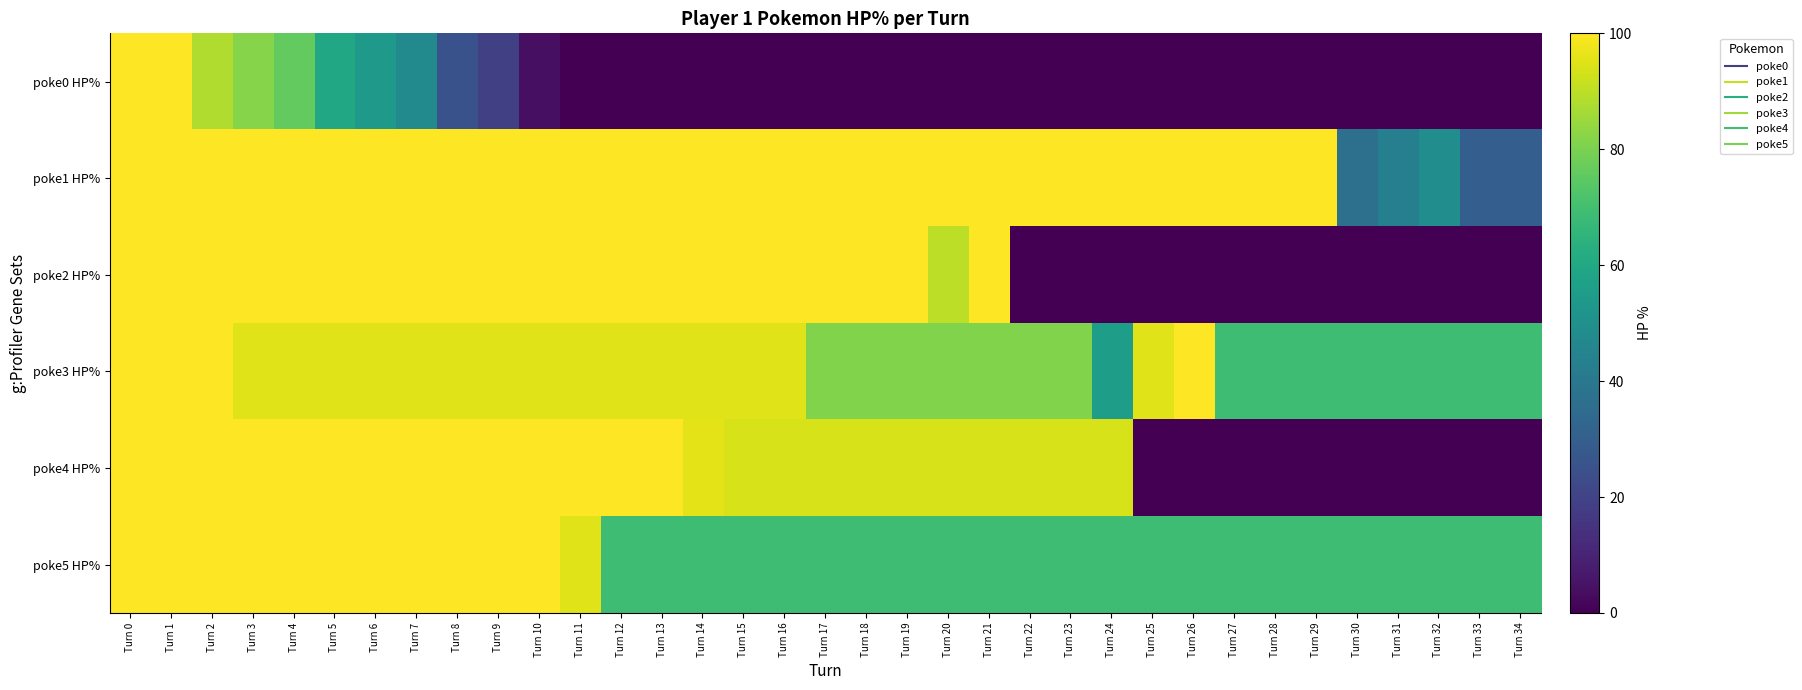

Reading left to right, list all the values displayed in this chart.

poke0 HP%: Turn 0=100	Turn 1=100	Turn 2=88	Turn 3=82	Turn 4=76	Turn 5=60	Turn 6=54	Turn 7=48	Turn 8=25	Turn 9=19	Turn 10=4	Turn 11=0	Turn 12=0	Turn 13=0	Turn 14=0	Turn 15=0	Turn 16=0	Turn 17=0	Turn 18=0	Turn 19=0	Turn 20=0	Turn 21=0	Turn 22=0	Turn 23=0	Turn 24=0	Turn 25=0	Turn 26=0	Turn 27=0	Turn 28=0	Turn 29=0	Turn 30=0	Turn 31=0	Turn 32=0	Turn 33=0	Turn 34=0
poke1 HP%: Turn 0=100	Turn 1=100	Turn 2=100	Turn 3=100	Turn 4=100	Turn 5=100	Turn 6=100	Turn 7=100	Turn 8=100	Turn 9=100	Turn 10=100	Turn 11=100	Turn 12=100	Turn 13=100	Turn 14=100	Turn 15=100	Turn 16=100	Turn 17=100	Turn 18=100	Turn 19=100	Turn 20=100	Turn 21=100	Turn 22=100	Turn 23=100	Turn 24=100	Turn 25=100	Turn 26=100	Turn 27=100	Turn 28=100	Turn 29=100	Turn 30=37	Turn 31=43	Turn 32=49	Turn 33=30	Turn 34=30
poke2 HP%: Turn 0=100	Turn 1=100	Turn 2=100	Turn 3=100	Turn 4=100	Turn 5=100	Turn 6=100	Turn 7=100	Turn 8=100	Turn 9=100	Turn 10=100	Turn 11=100	Turn 12=100	Turn 13=100	Turn 14=100	Turn 15=100	Turn 16=100	Turn 17=100	Turn 18=100	Turn 19=100	Turn 20=90	Turn 21=100	Turn 22=0	Turn 23=0	Turn 24=0	Turn 25=0	Turn 26=0	Turn 27=0	Turn 28=0	Turn 29=0	Turn 30=0	Turn 31=0	Turn 32=0	Turn 33=0	Turn 34=0
poke3 HP%: Turn 0=100	Turn 1=100	Turn 2=100	Turn 3=95	Turn 4=95	Turn 5=95	Turn 6=95	Turn 7=95	Turn 8=95	Turn 9=95	Turn 10=95	Turn 11=95	Turn 12=95	Turn 13=95	Turn 14=95	Turn 15=95	Turn 16=95	Turn 17=81	Turn 18=81	Turn 19=81	Turn 20=81	Turn 21=81	Turn 22=81	Turn 23=81	Turn 24=56	Turn 25=95	Turn 26=100	Turn 27=69	Turn 28=69	Turn 29=69	Turn 30=69	Turn 31=69	Turn 32=69	Turn 33=69	Turn 34=69
poke4 HP%: Turn 0=100	Turn 1=100	Turn 2=100	Turn 3=100	Turn 4=100	Turn 5=100	Turn 6=100	Turn 7=100	Turn 8=100	Turn 9=100	Turn 10=100	Turn 11=100	Turn 12=100	Turn 13=100	Turn 14=96	Turn 15=94	Turn 16=94	Turn 17=94	Turn 18=94	Turn 19=94	Turn 20=94	Turn 21=94	Turn 22=94	Turn 23=94	Turn 24=94	Turn 25=0	Turn 26=0	Turn 27=0	Turn 28=0	Turn 29=0	Turn 30=0	Turn 31=0	Turn 32=0	Turn 33=0	Turn 34=0
poke5 HP%: Turn 0=100	Turn 1=100	Turn 2=100	Turn 3=100	Turn 4=100	Turn 5=100	Turn 6=100	Turn 7=100	Turn 8=100	Turn 9=100	Turn 10=100	Turn 11=95	Turn 12=69	Turn 13=69	Turn 14=69	Turn 15=69	Turn 16=69	Turn 17=69	Turn 18=69	Turn 19=69	Turn 20=69	Turn 21=69	Turn 22=69	Turn 23=69	Turn 24=69	Turn 25=69	Turn 26=69	Turn 27=69	Turn 28=69	Turn 29=69	Turn 30=69	Turn 31=69	Turn 32=69	Turn 33=69	Turn 34=69